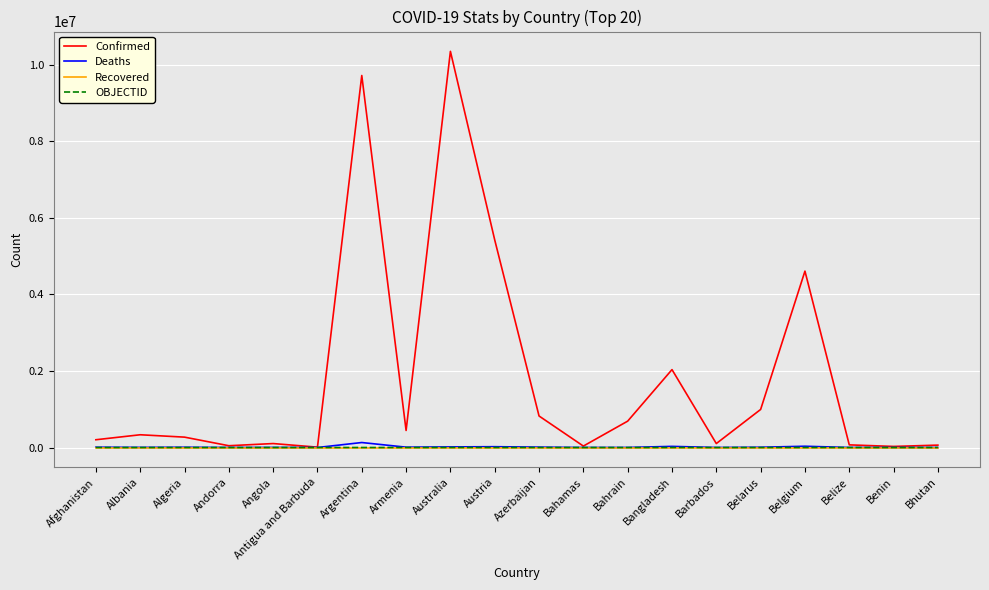

At which category does the chart reach its peak across all series?

Australia